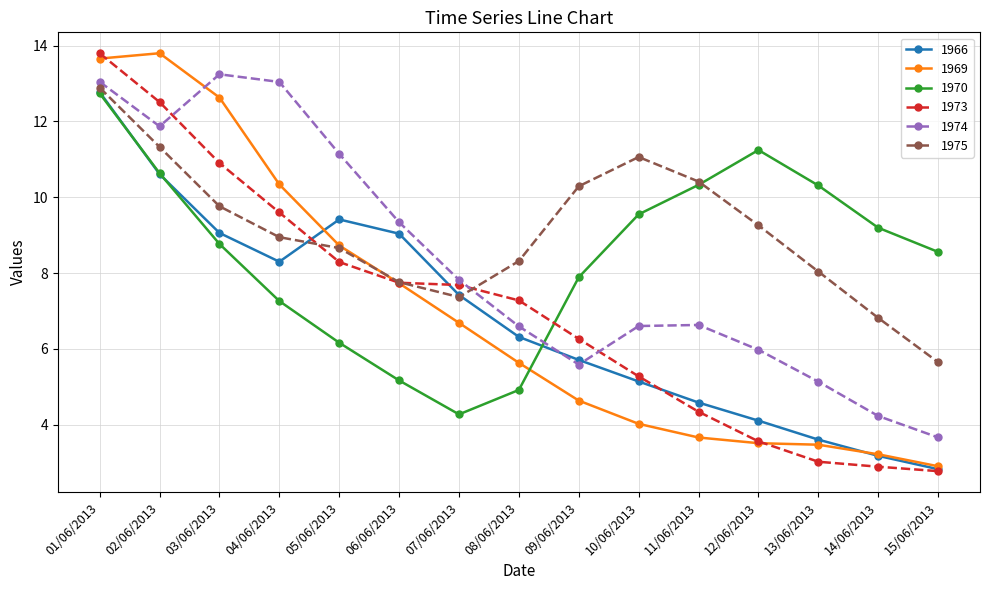

Where does the 1969 series first go above 5?

01/06/2013